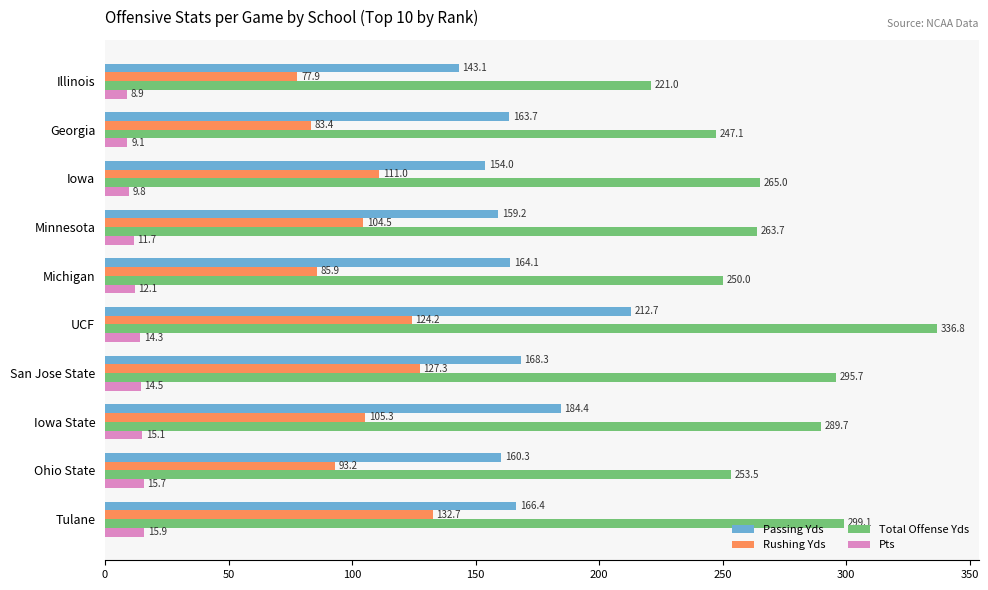

Where is Passing Yds nearest to the value 177?

Iowa State